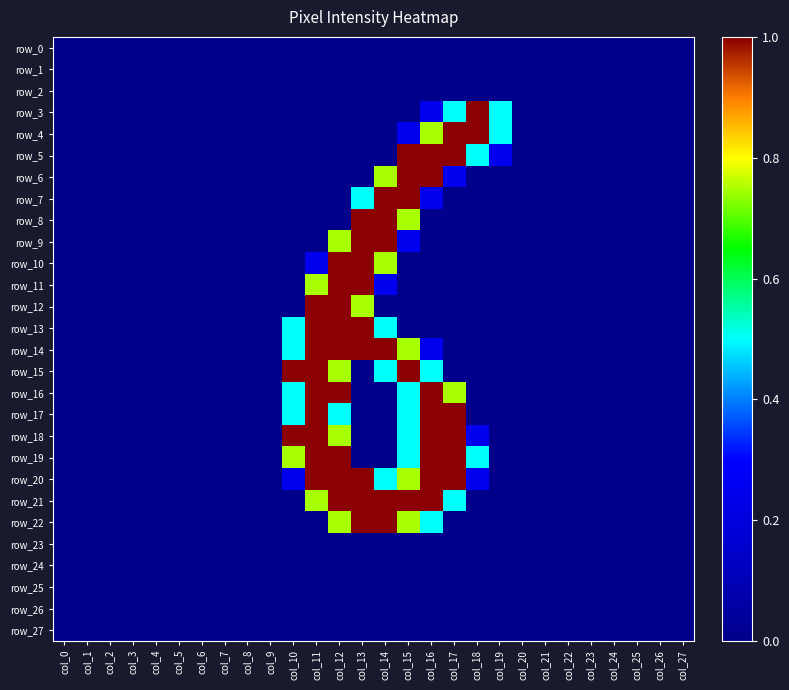

Which label corresponds to the smallest value in the chart?

col_0